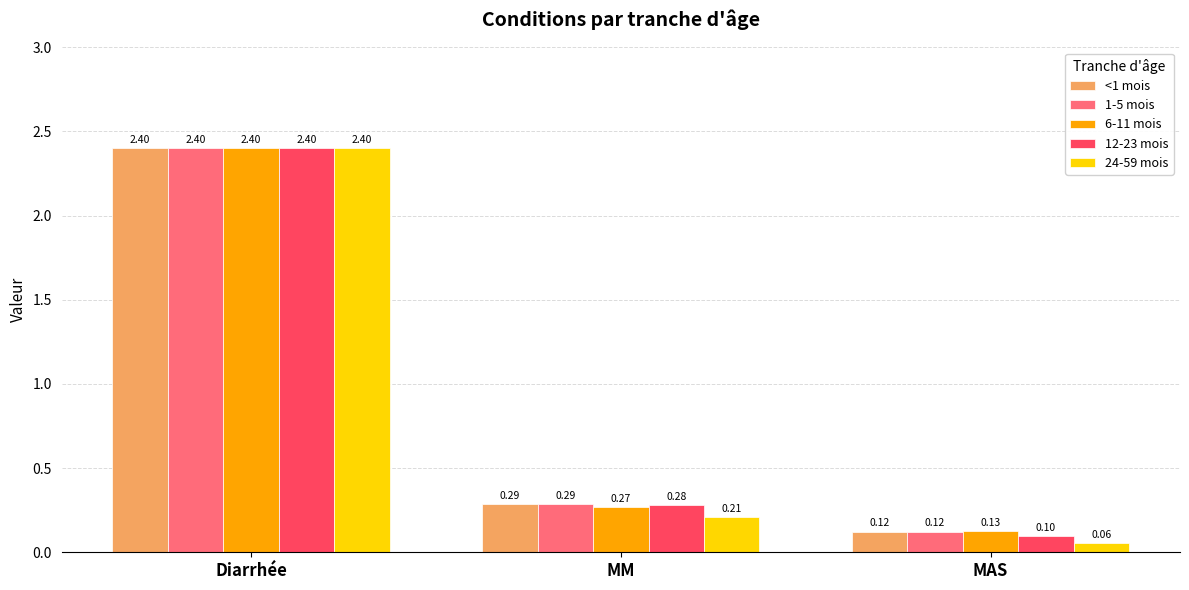

What is the label of the 3rd bar from the right?

Diarrhée